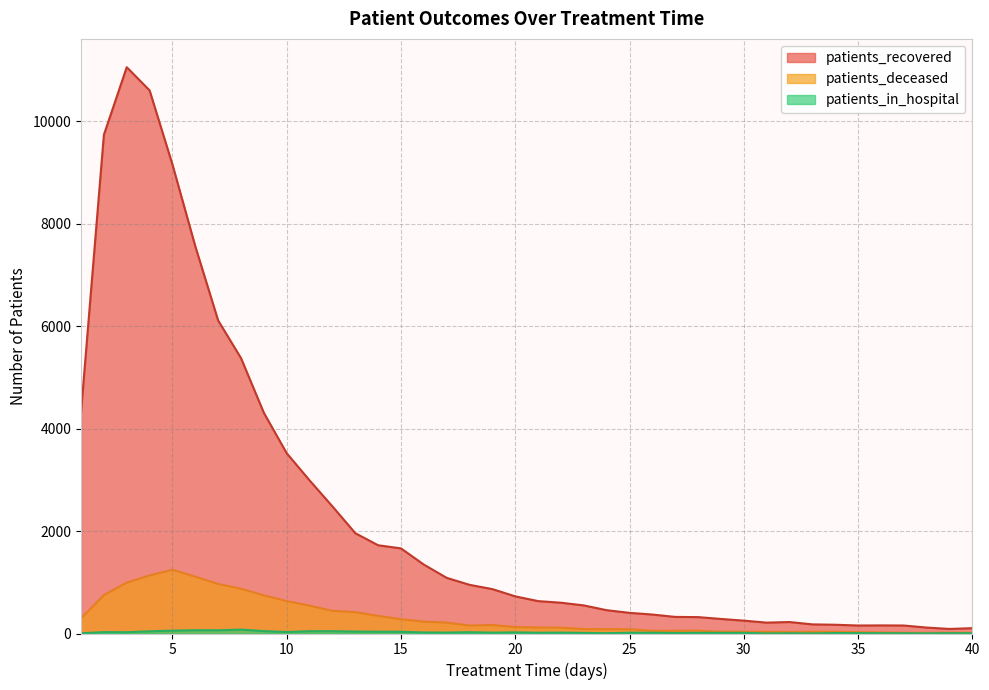

At which category is the sum across all series the highest?

3